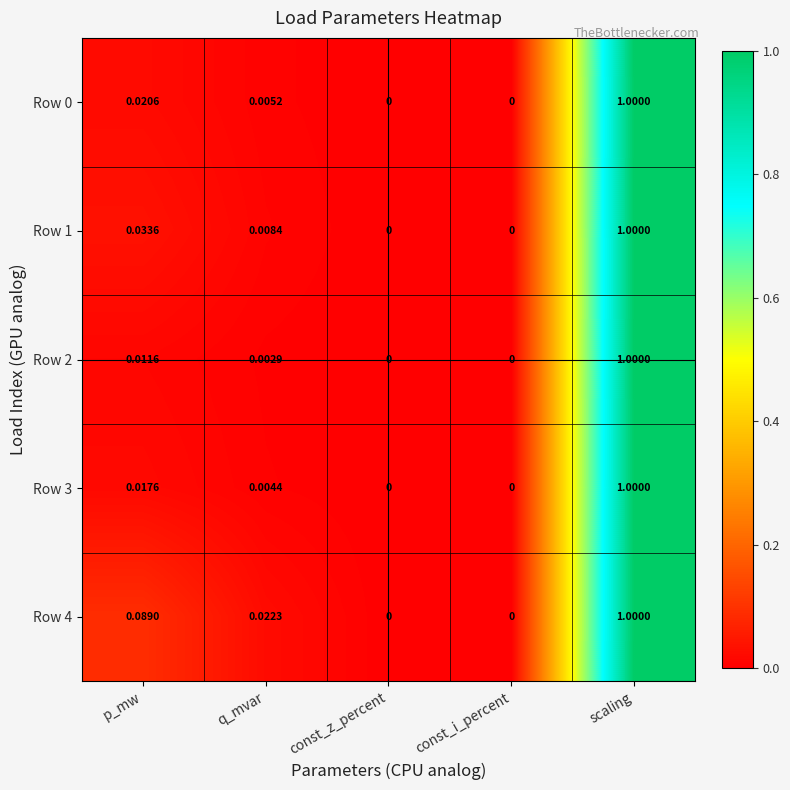

Is the value of Row 4 at p_mw greater than the value of Row 3 at const_z_percent?

Yes